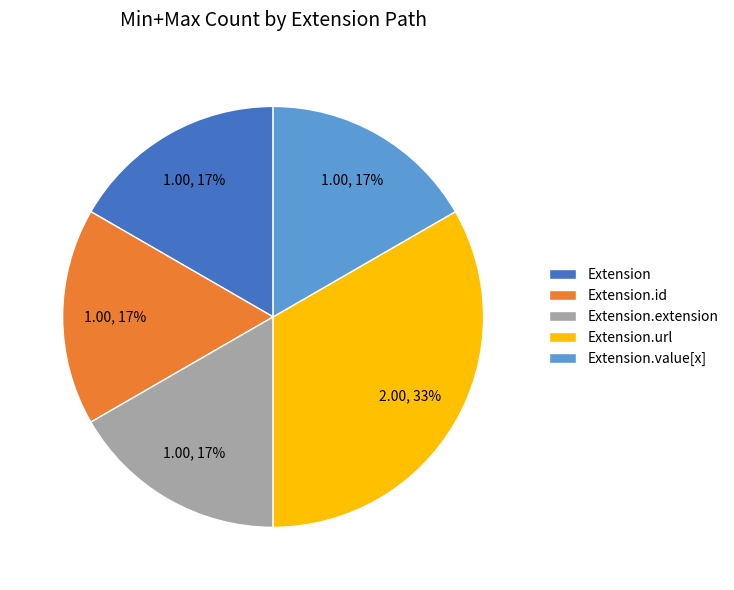

How many segments does this pie chart have?

5